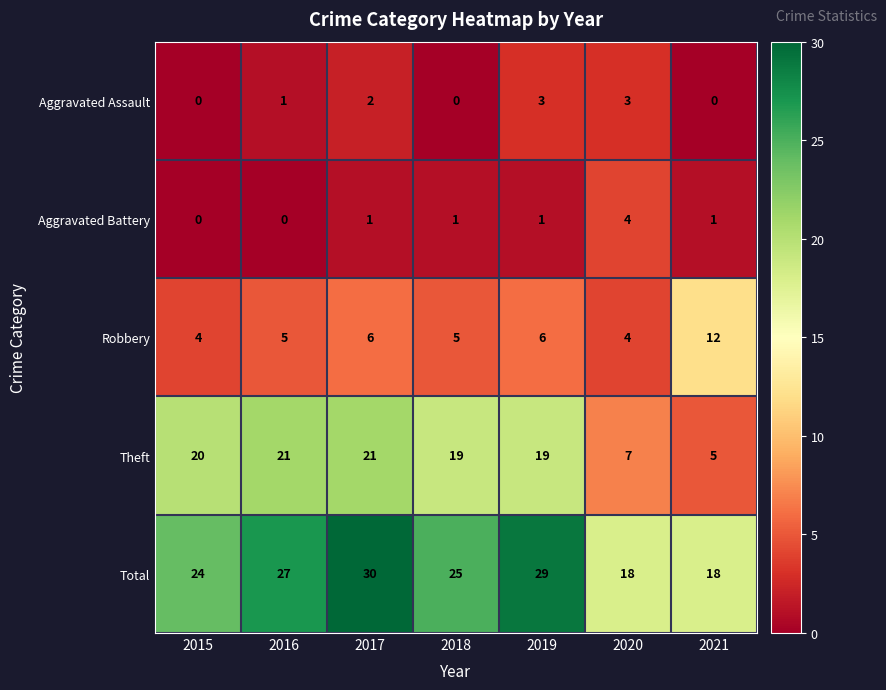

What is the sum of all Aggravated Battery values?

8